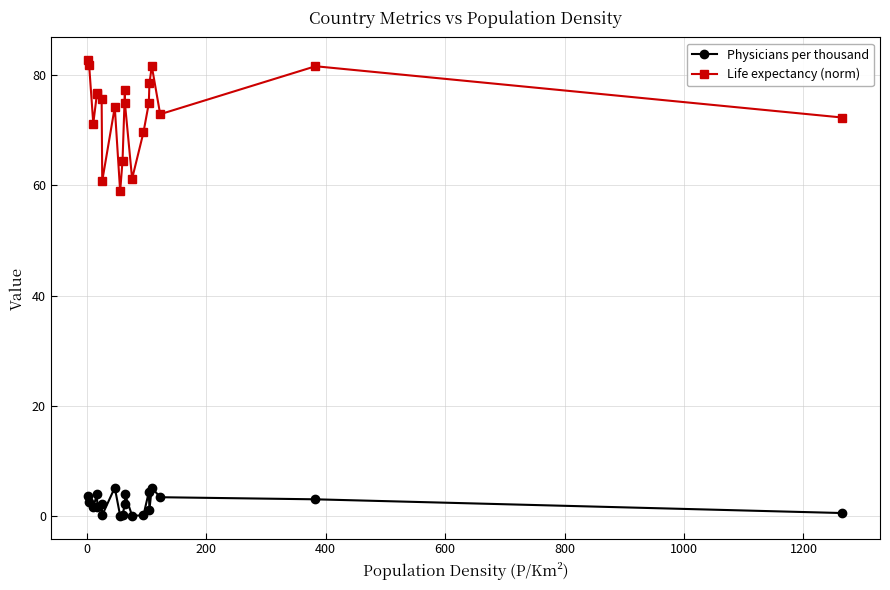

How many data points in Physicians per thousand are above 2?

11